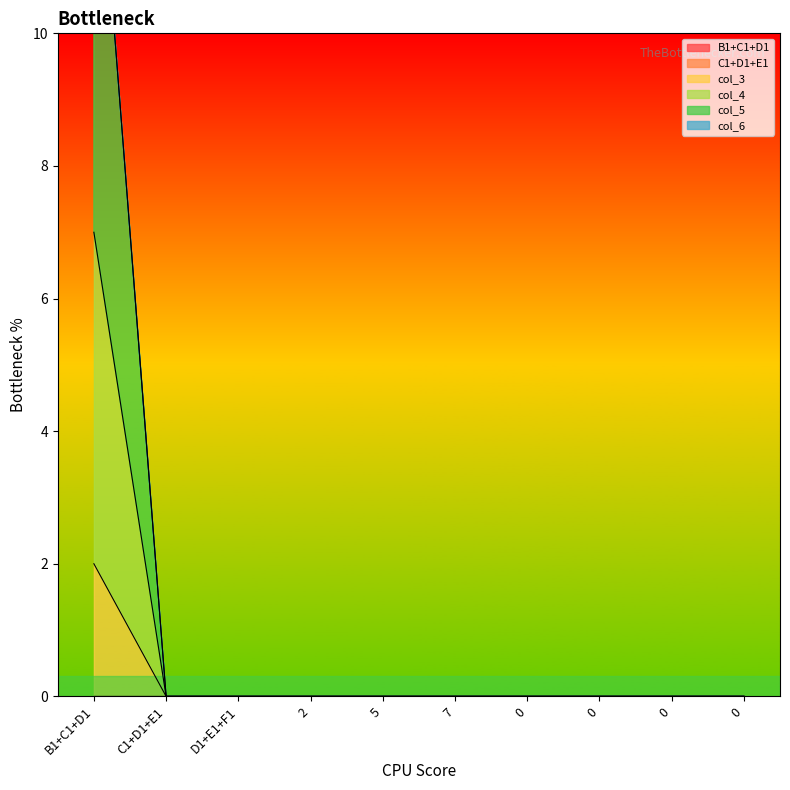

Does the chart display data point markers on the line(s)?

No